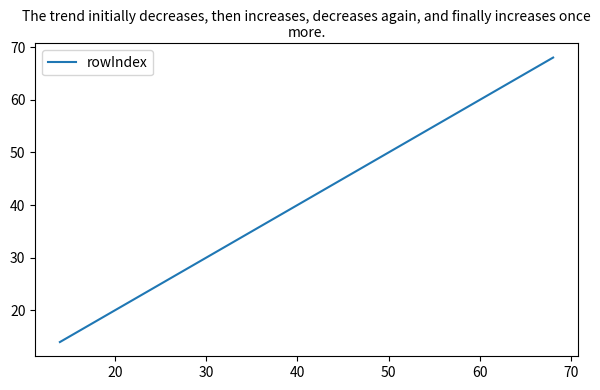

Reading left to right, extract all data points from this chart.

14	18	20	21	25	62	63	64	65	67	68